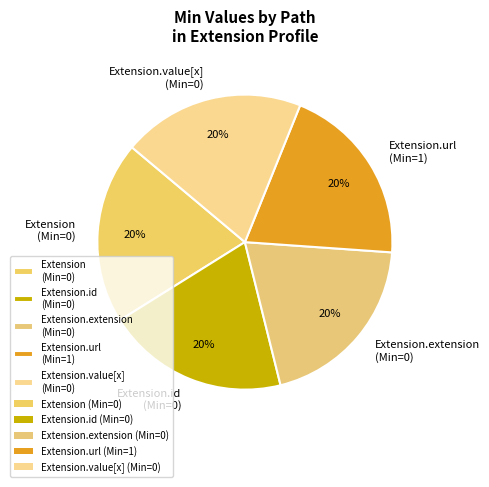

Does any single category account for the majority?

No